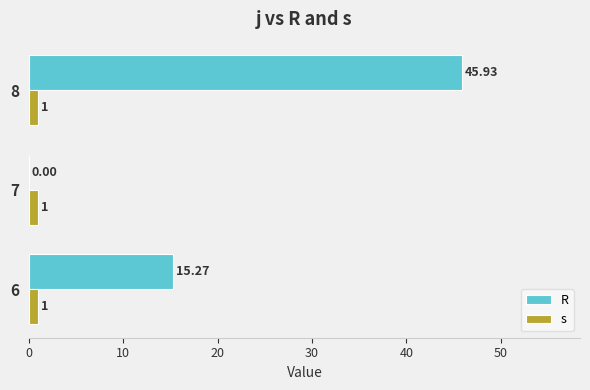

Is the value of s at 8 greater than the value of R at 6?

No